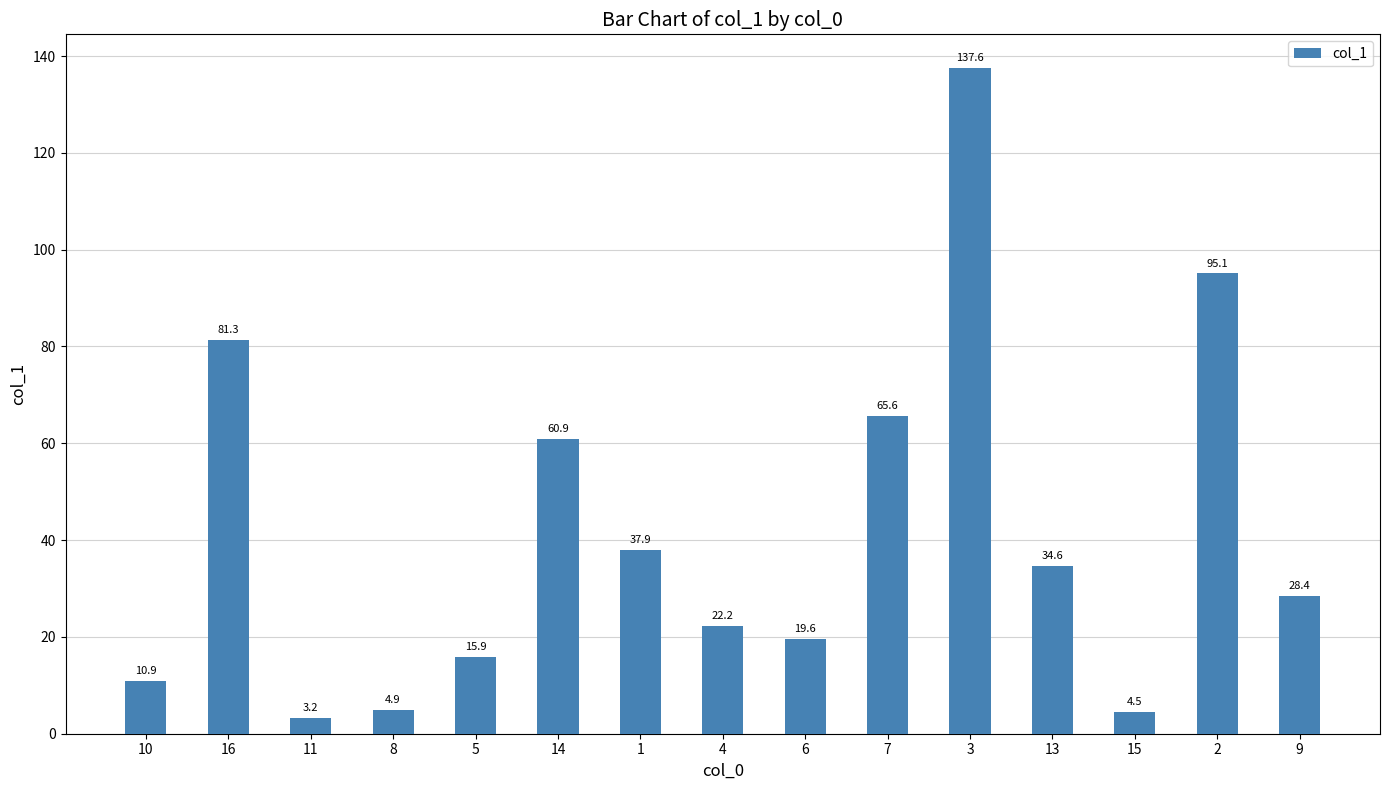

Are the bars grouped side by side (vs. stacked)?

No